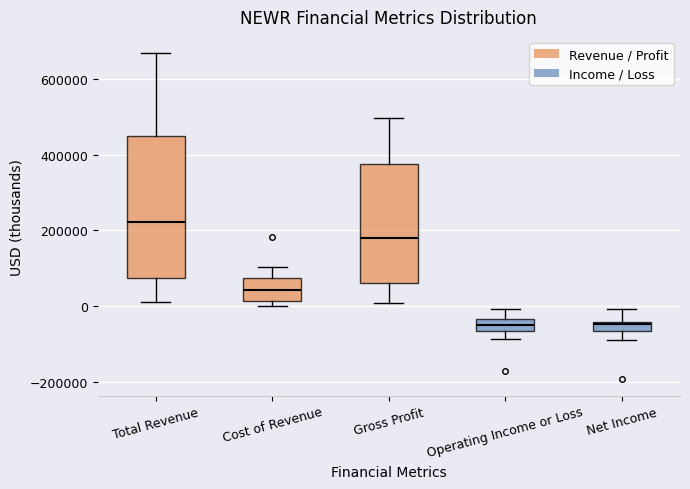

Which box's median line is the highest?

Total Revenue